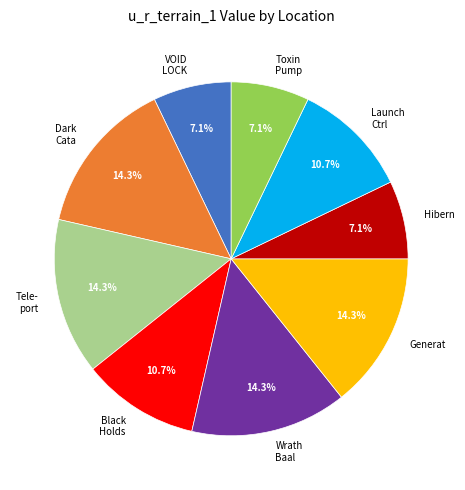

Is VOID LOCK the majority of the pie?

No